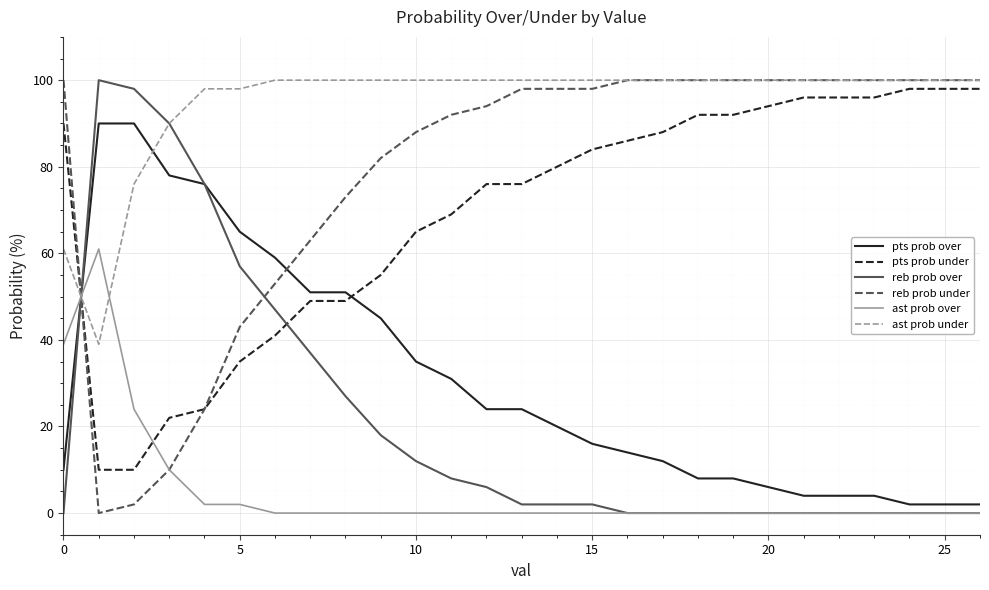

What is the lowest value of the ast prob under series?

39